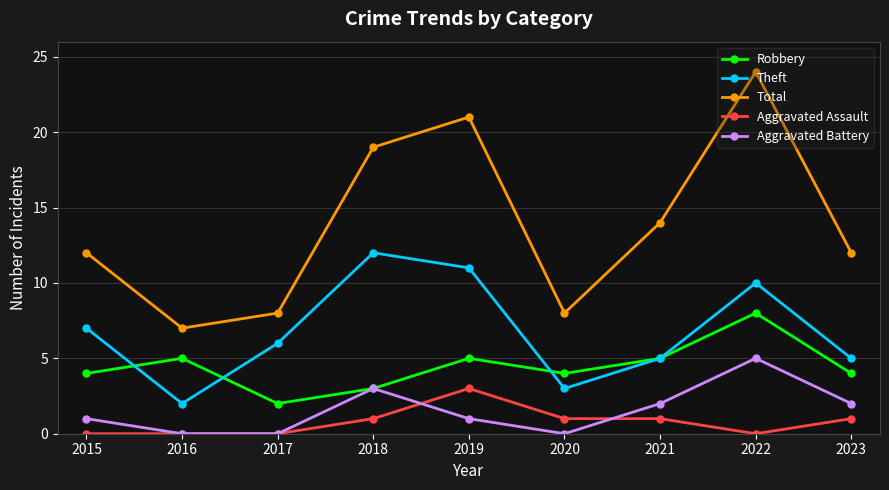

Does the chart have visible grid lines?

Yes